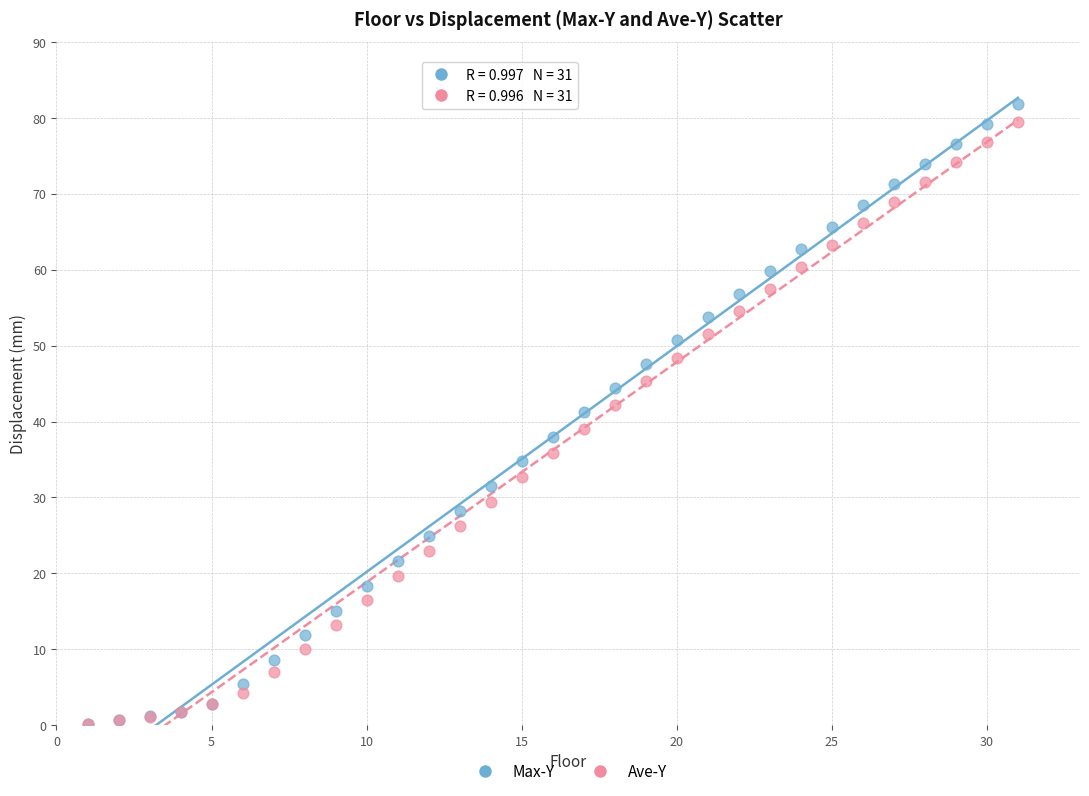

Which series contains the highest Y value?

Max-Y